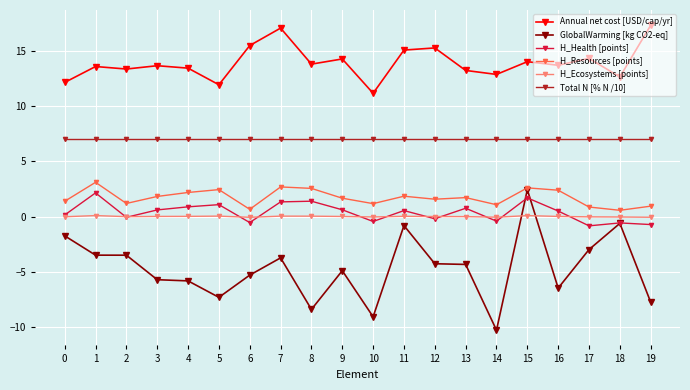

After their last crossing, which series has the higher values: H_Ecosystems [points] or H_Health [points]?

H_Ecosystems [points]